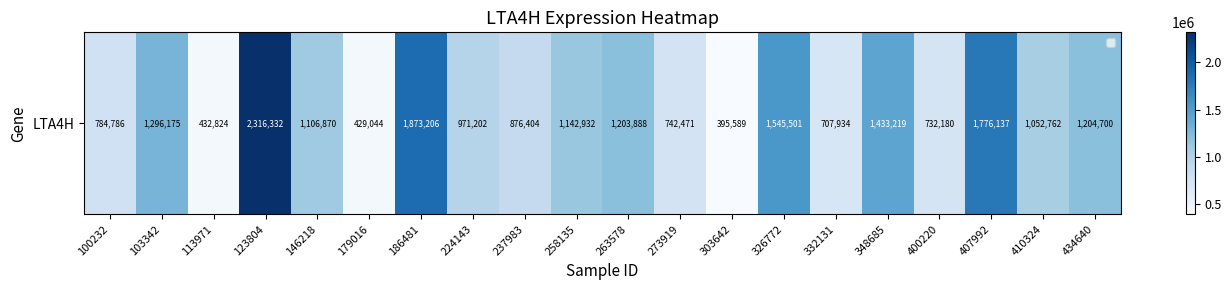

What is the difference between the second highest and second lowest values?

1444162